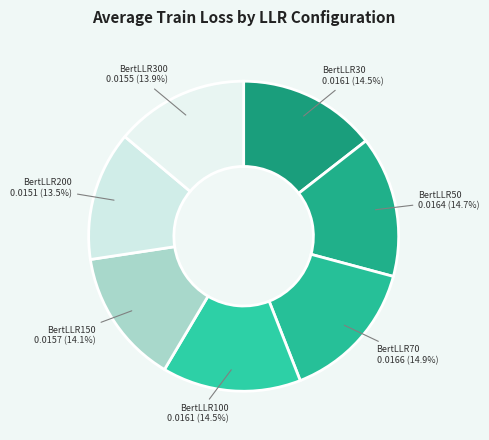

What is the total percentage of BertLLR30 and BertLLR200?

28.0%